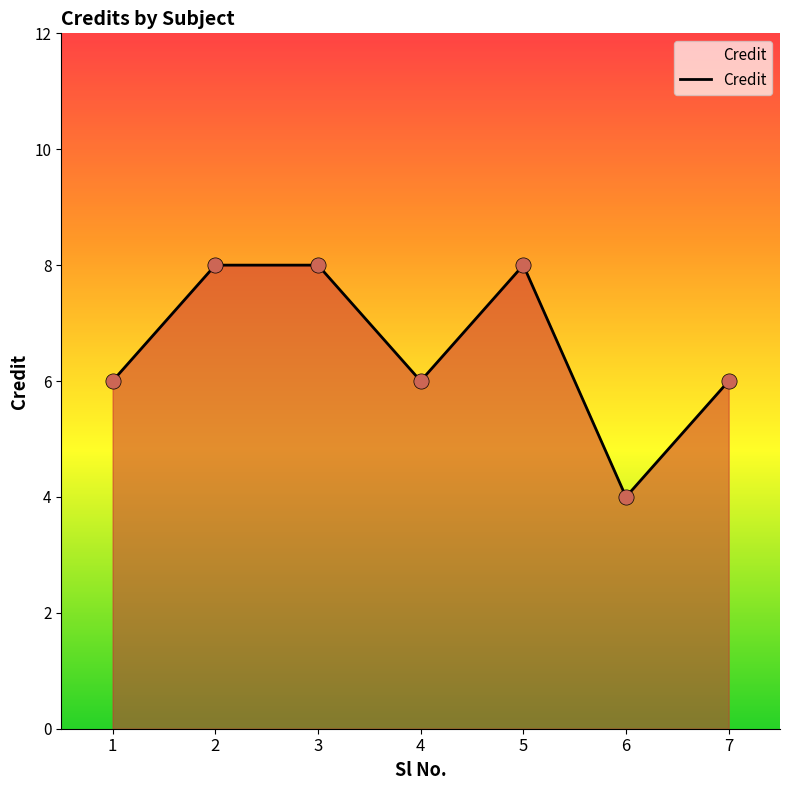

What is the ratio of the value at 3 to the value at 4?

1.3